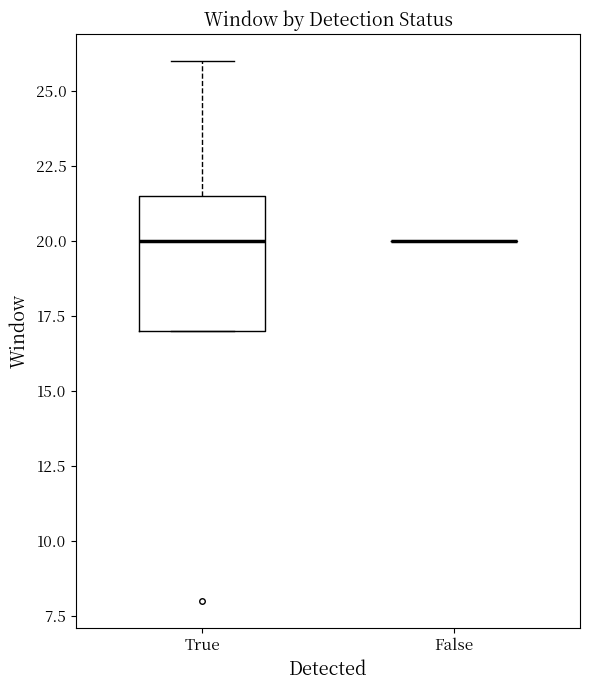

Reading left to right, read every box against the y-axis: the position of its median line, the range the box covers, and the ends of its whiskers. The values are not printed on the chart, so give them approximately, as read against the axis.

True: median 20.0, box 17.0 to 21.5, whiskers 17.0 to 26.0
False: box collapsed to a line at 20.0, whiskers 20.0 to 20.0